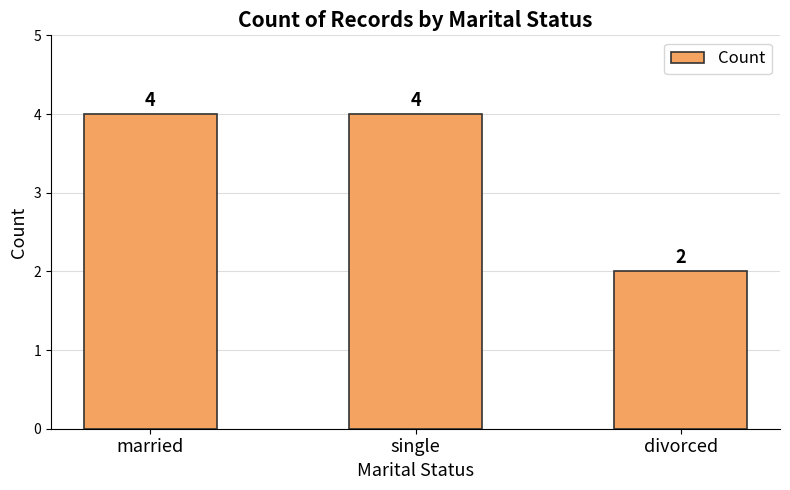

What is the maximum value shown in the chart?

4